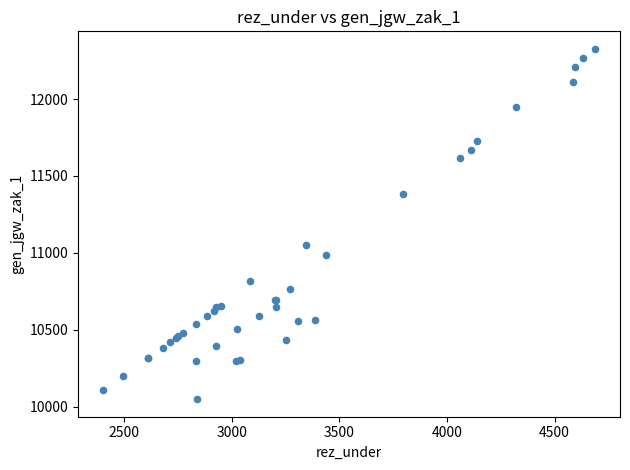

What Y value in the scatter plot is closest to 11187?

11051